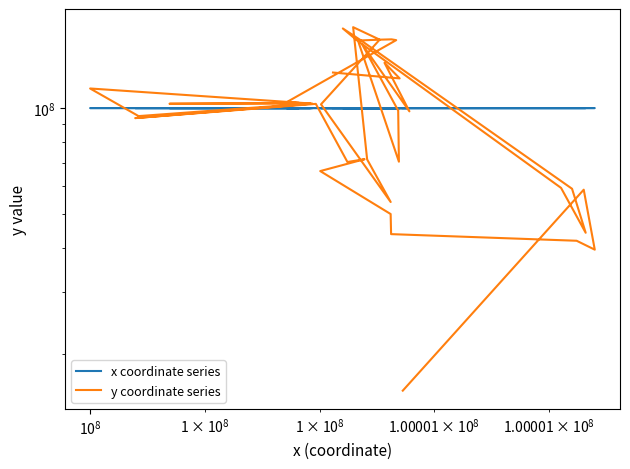

Rank the series by their average value, from highest to lowest.

x coordinate series, y coordinate series